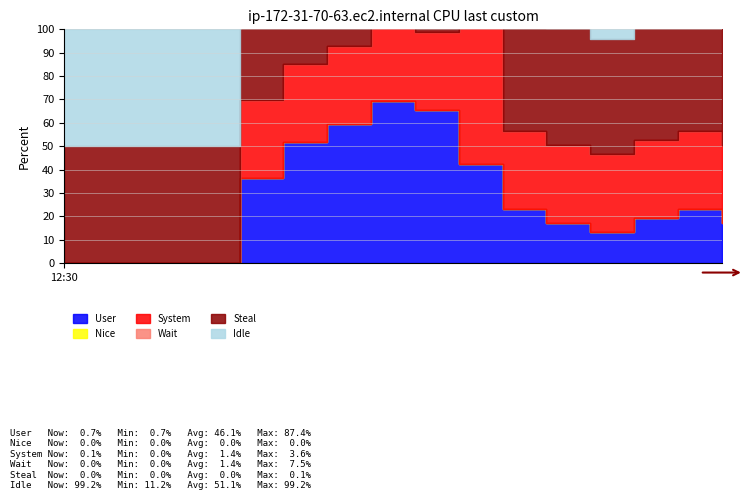

How many categories are shown in the chart?

16